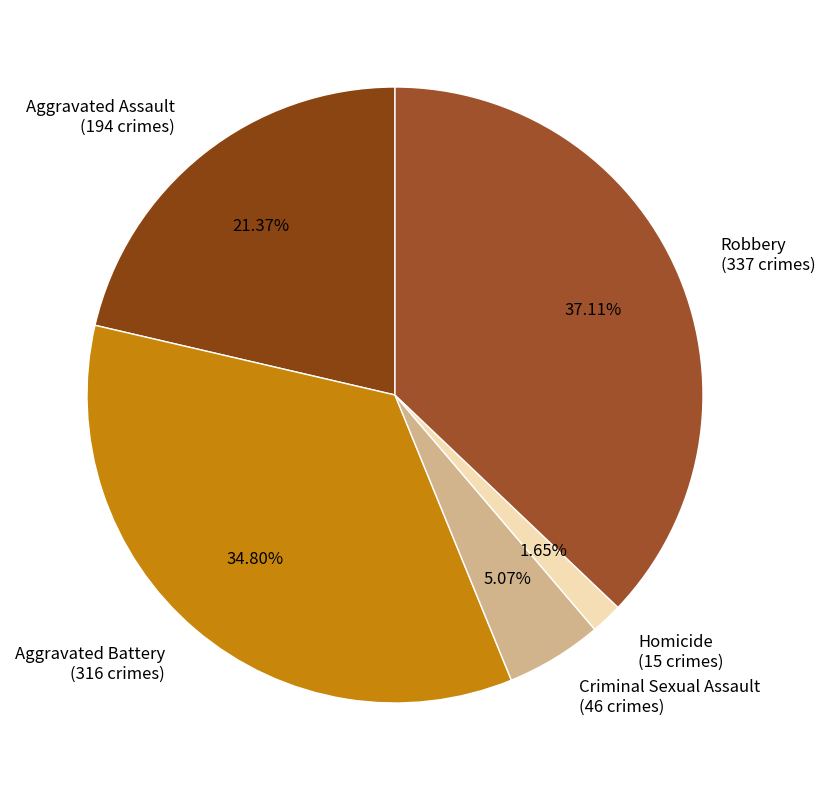

Is it true that Aggravated Battery is 35% of the pie?

True